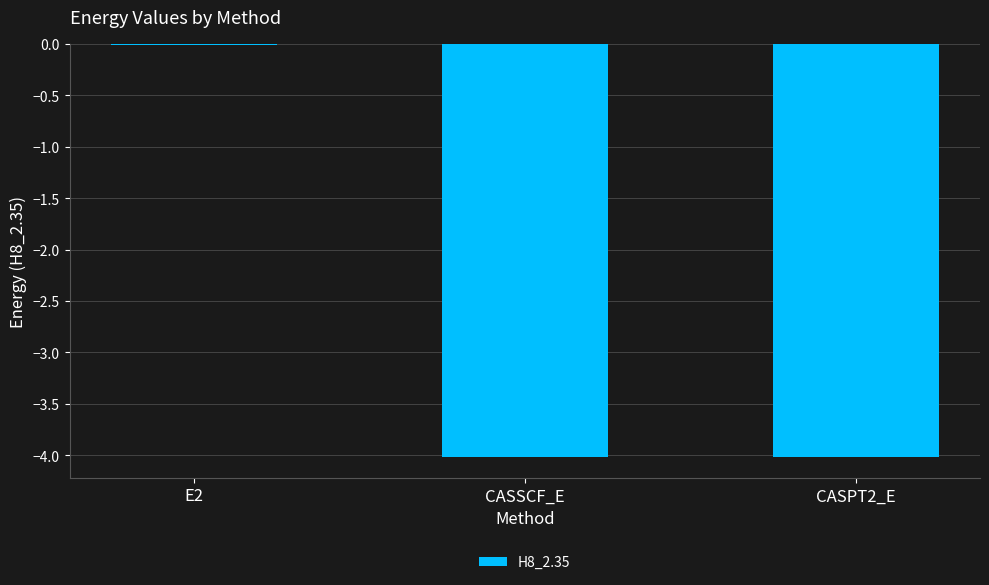

Are the bars horizontal?

No